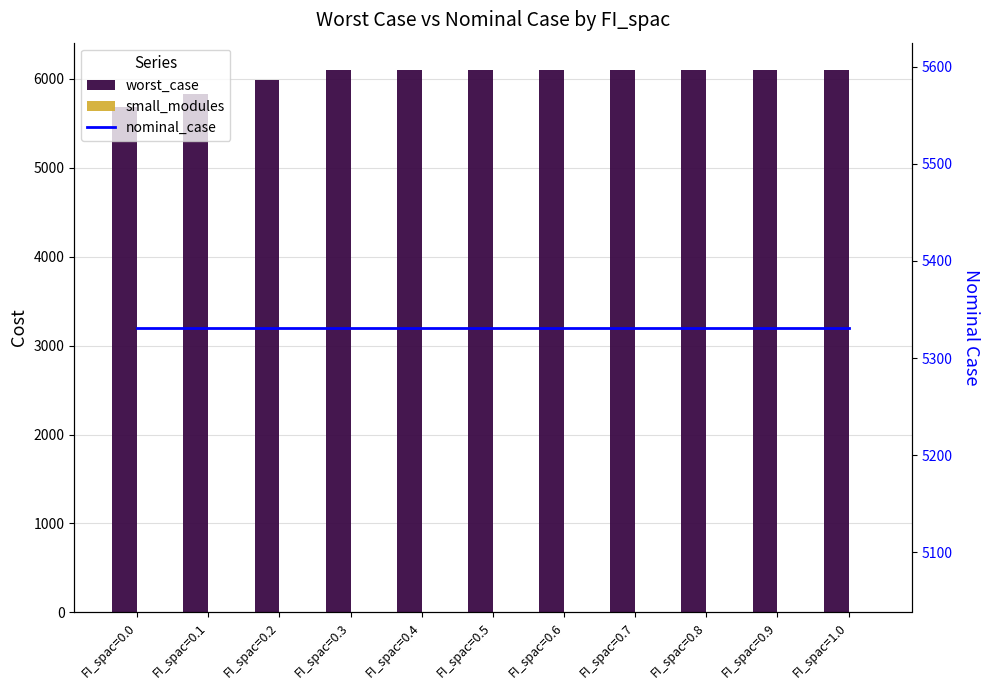

At which label does worst_case first exceed 6101?

FI_spac=0.3